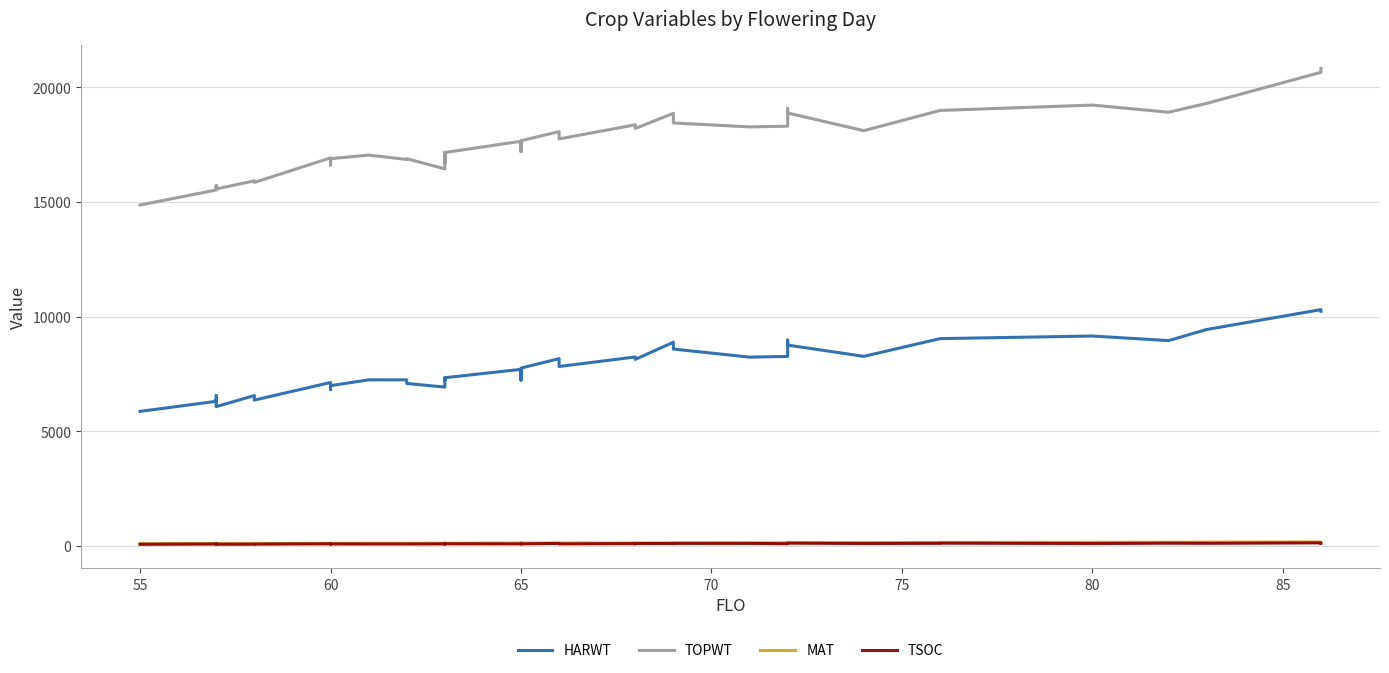

Rank the series by their maximum value, from lowest to highest.

TSOC, MAT, HARWT, TOPWT